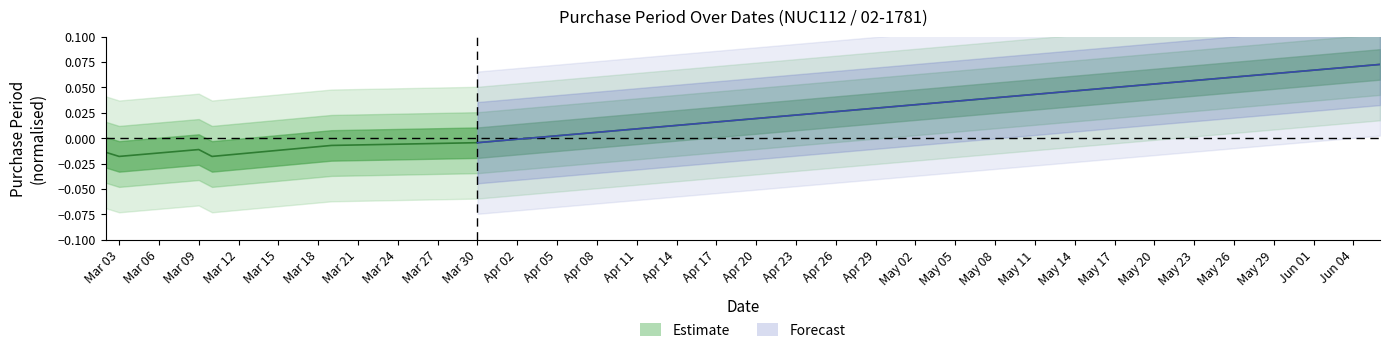

Does the chart have visible grid lines?

No